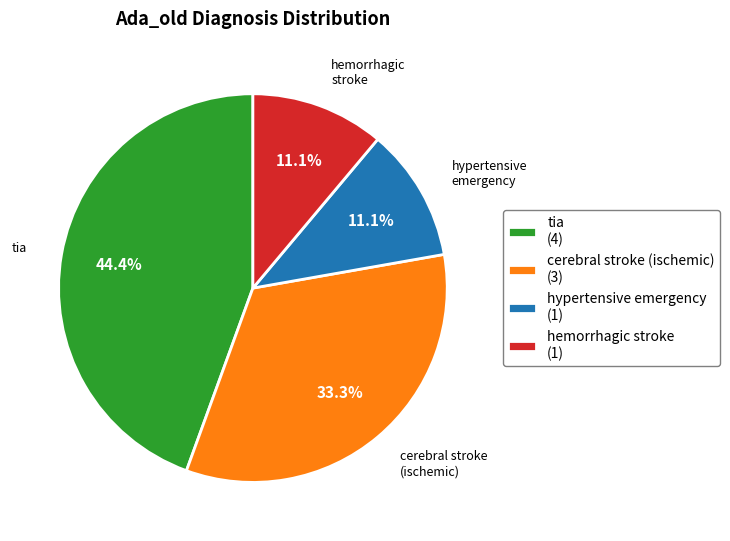

Which has a higher value, hemorrhagic stroke or cerebral stroke (ischemic)?

cerebral stroke (ischemic)